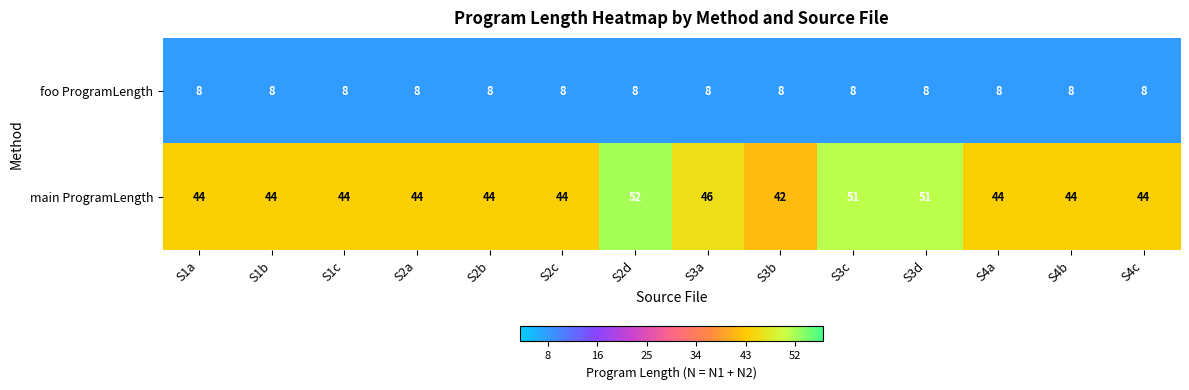

At how many categories does at least one series exceed 14?

14